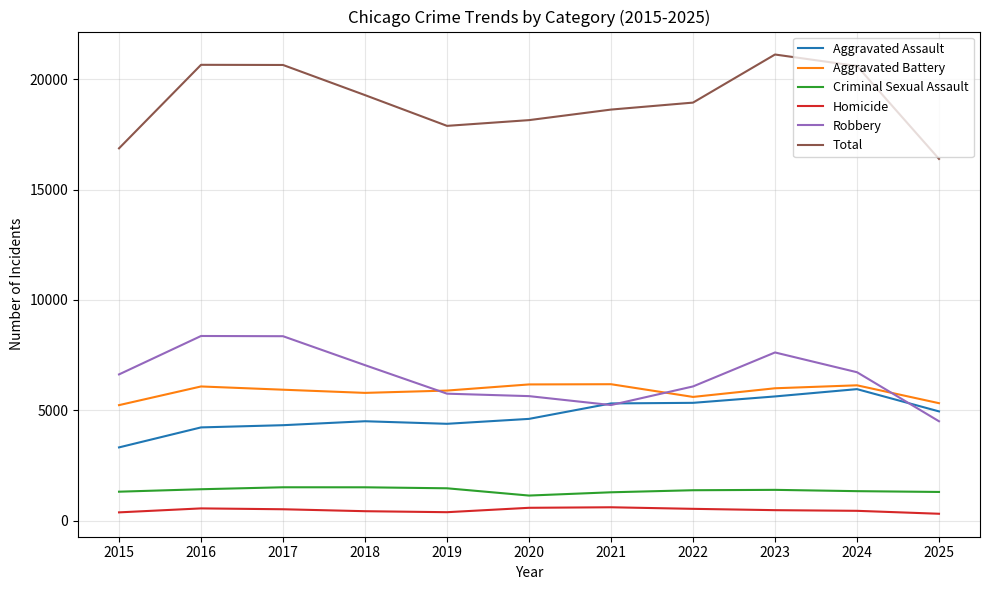

What are all the series names shown in the legend?

Aggravated Assault, Aggravated Battery, Criminal Sexual Assault, Homicide, Robbery, Total